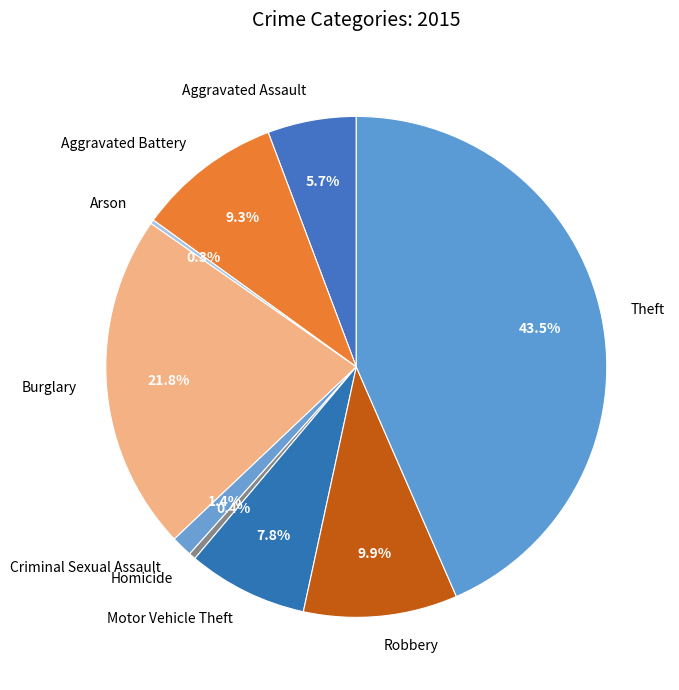

Is there a majority slice in this chart?

No